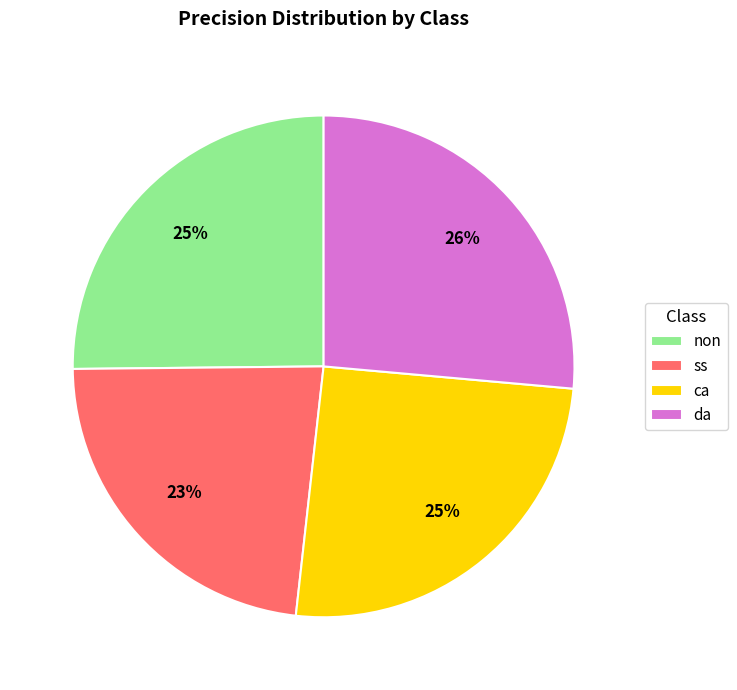

True or false: da accounts for 12% of the total.

False